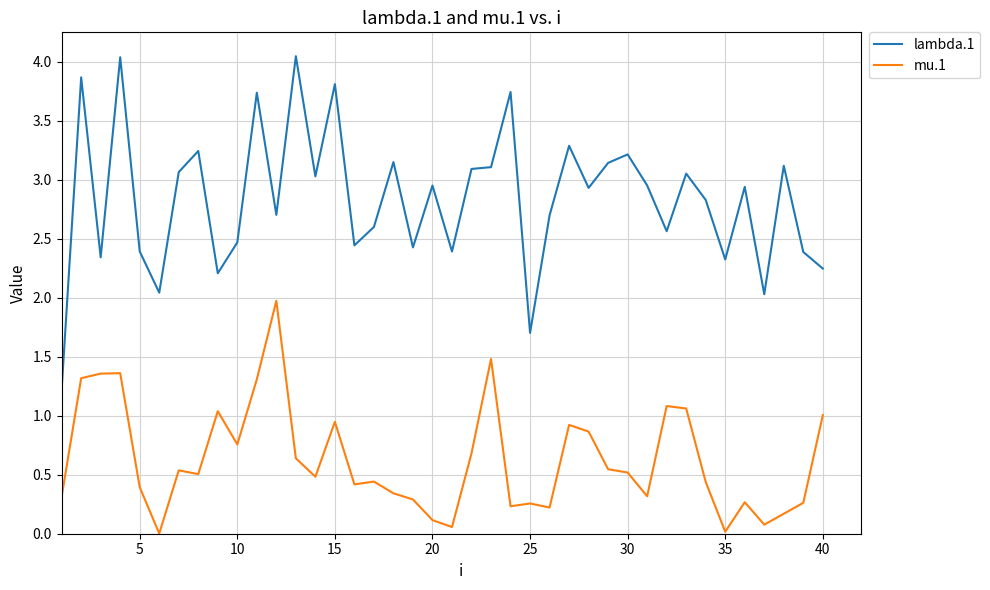

Which series has the largest range (max minus min)?

lambda.1